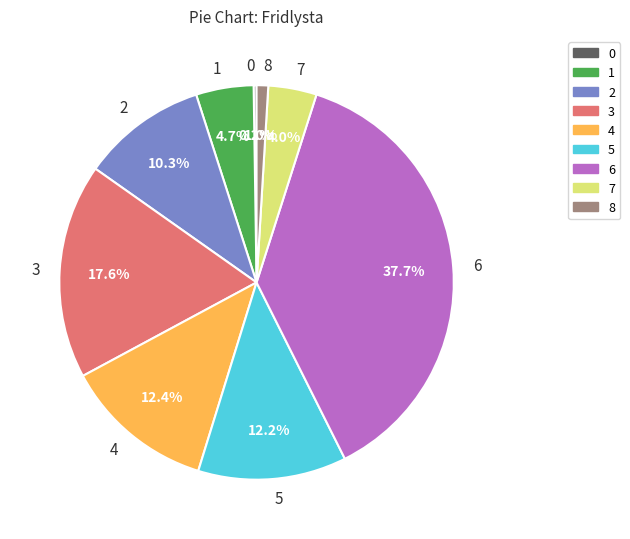

To the nearest percent, what portion does 3 represent?

18%